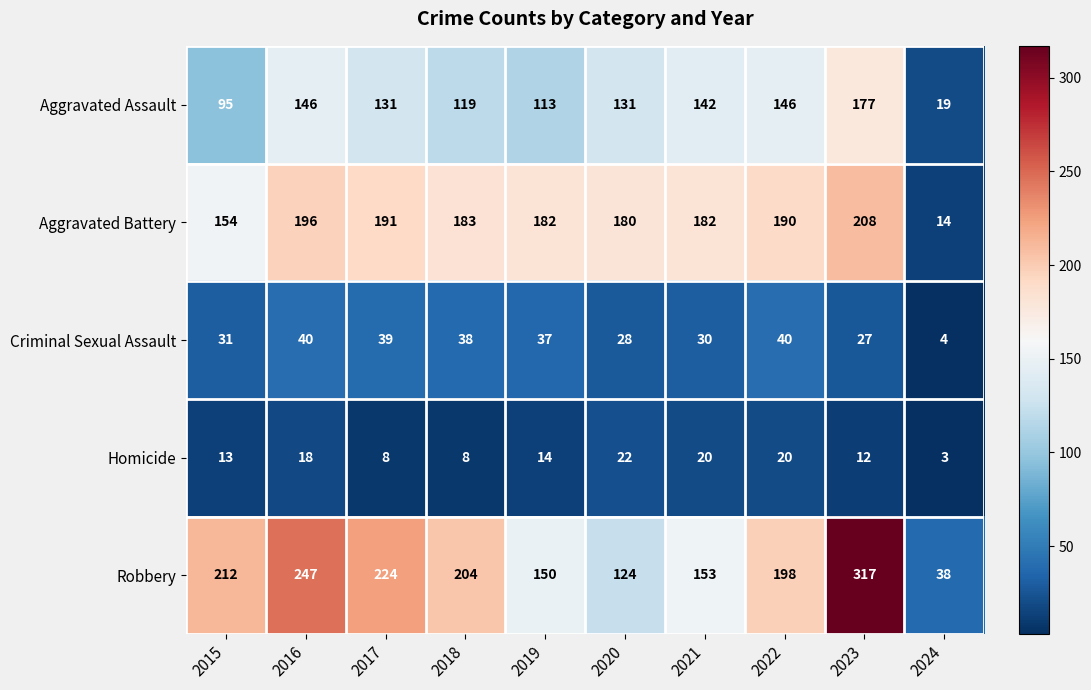

How many series are shown in this chart?

5